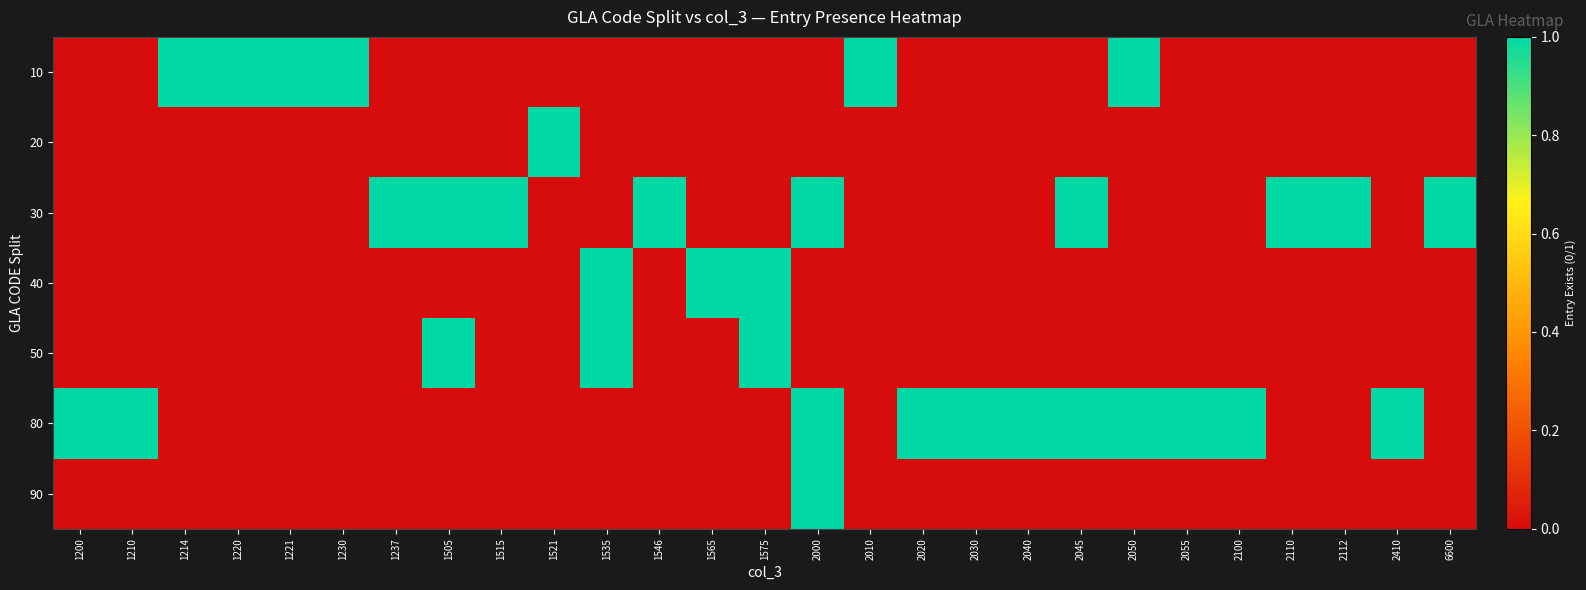

Reading left to right, transcribe all the data shown in this chart.

10: 1200=0	1210=0	1214=1	1220=1	1221=1	1230=1	1237=0	1505=0	1515=0	1521=0	1535=0	1546=0	1565=0	1575=0	2000=0	2010=1	2020=0	2030=0	2040=0	2045=0	2050=1	2055=0	2100=0	2110=0	2112=0	2410=0	6600=0
20: 1200=0	1210=0	1214=0	1220=0	1221=0	1230=0	1237=0	1505=0	1515=0	1521=1	1535=0	1546=0	1565=0	1575=0	2000=0	2010=0	2020=0	2030=0	2040=0	2045=0	2050=0	2055=0	2100=0	2110=0	2112=0	2410=0	6600=0
30: 1200=0	1210=0	1214=0	1220=0	1221=0	1230=0	1237=1	1505=1	1515=1	1521=0	1535=0	1546=1	1565=0	1575=0	2000=1	2010=0	2020=0	2030=0	2040=0	2045=1	2050=0	2055=0	2100=0	2110=1	2112=1	2410=0	6600=1
40: 1200=0	1210=0	1214=0	1220=0	1221=0	1230=0	1237=0	1505=0	1515=0	1521=0	1535=1	1546=0	1565=1	1575=1	2000=0	2010=0	2020=0	2030=0	2040=0	2045=0	2050=0	2055=0	2100=0	2110=0	2112=0	2410=0	6600=0
50: 1200=0	1210=0	1214=0	1220=0	1221=0	1230=0	1237=0	1505=1	1515=0	1521=0	1535=1	1546=0	1565=0	1575=1	2000=0	2010=0	2020=0	2030=0	2040=0	2045=0	2050=0	2055=0	2100=0	2110=0	2112=0	2410=0	6600=0
80: 1200=1	1210=1	1214=0	1220=0	1221=0	1230=0	1237=0	1505=0	1515=0	1521=0	1535=0	1546=0	1565=0	1575=0	2000=1	2010=0	2020=1	2030=1	2040=1	2045=1	2050=1	2055=1	2100=1	2110=0	2112=0	2410=1	6600=0
90: 1200=0	1210=0	1214=0	1220=0	1221=0	1230=0	1237=0	1505=0	1515=0	1521=0	1535=0	1546=0	1565=0	1575=0	2000=1	2010=0	2020=0	2030=0	2040=0	2045=0	2050=0	2055=0	2100=0	2110=0	2112=0	2410=0	6600=0